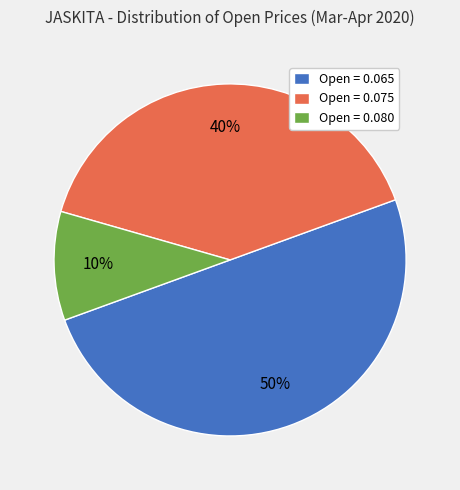

How many segments does this pie chart have?

3